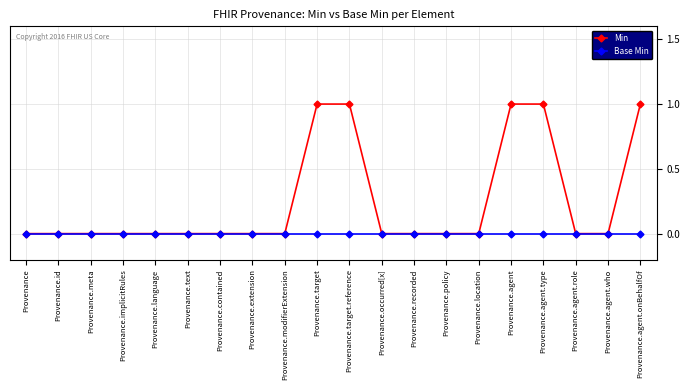

Which series has the widest spread of values?

Min